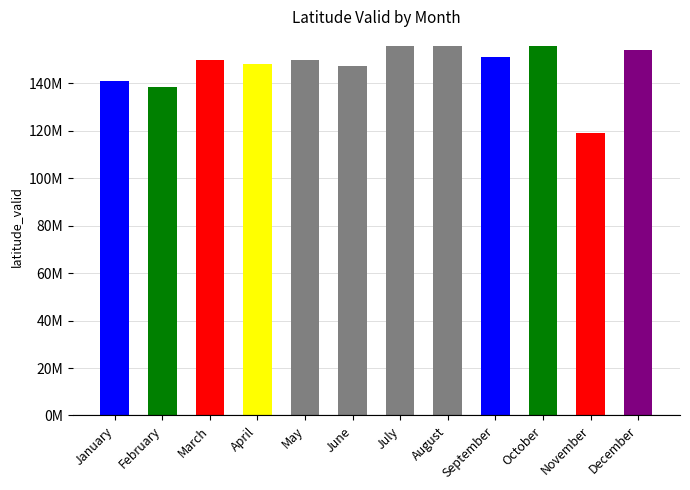

Does the chart contain any negative values?

No